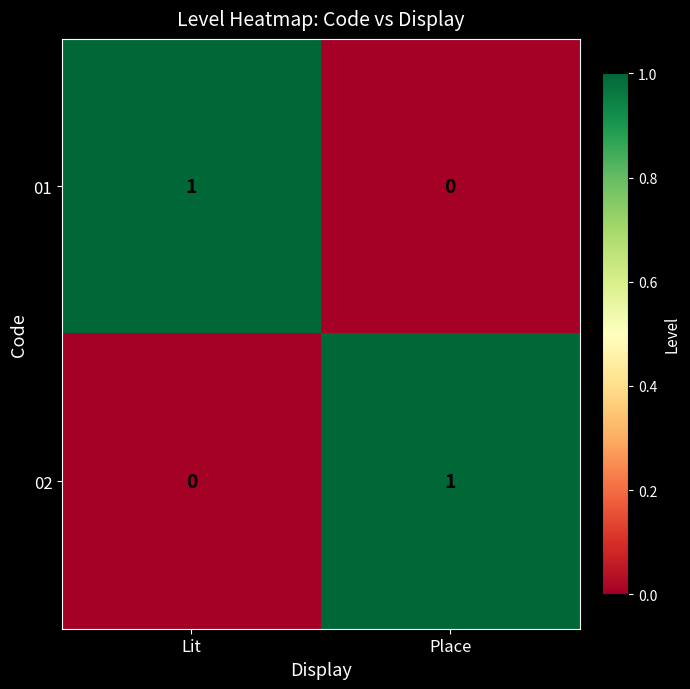

Which category has the lowest value in the 02 series?

Lit